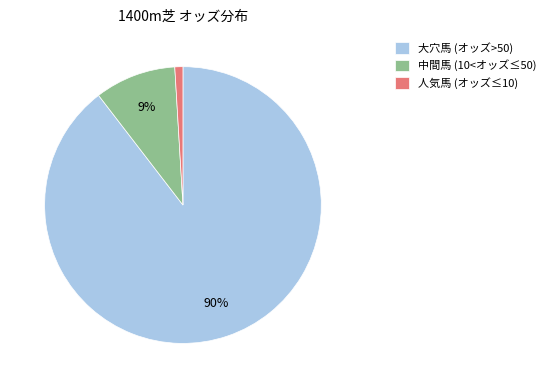

To the nearest percent, what is the difference between the largest and smallest slice percentages?

89%